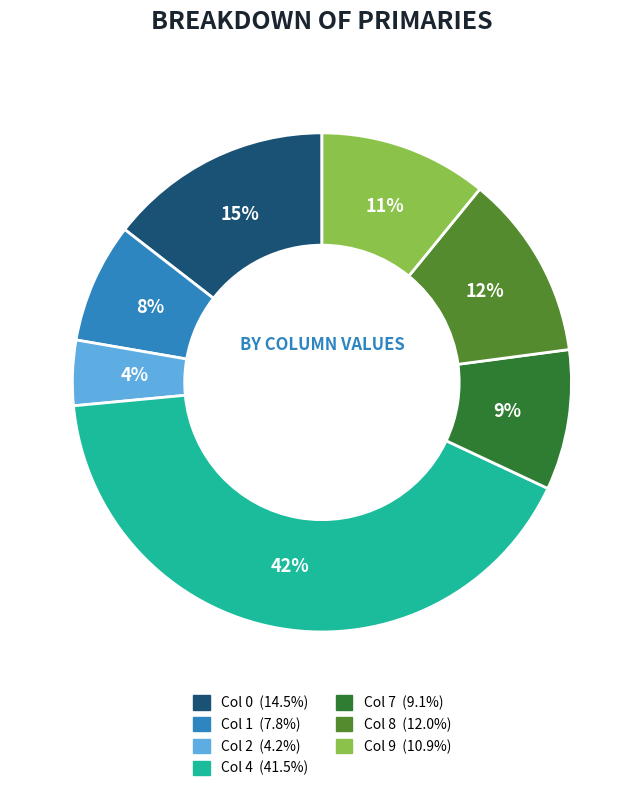

Is there a majority slice in this chart?

No